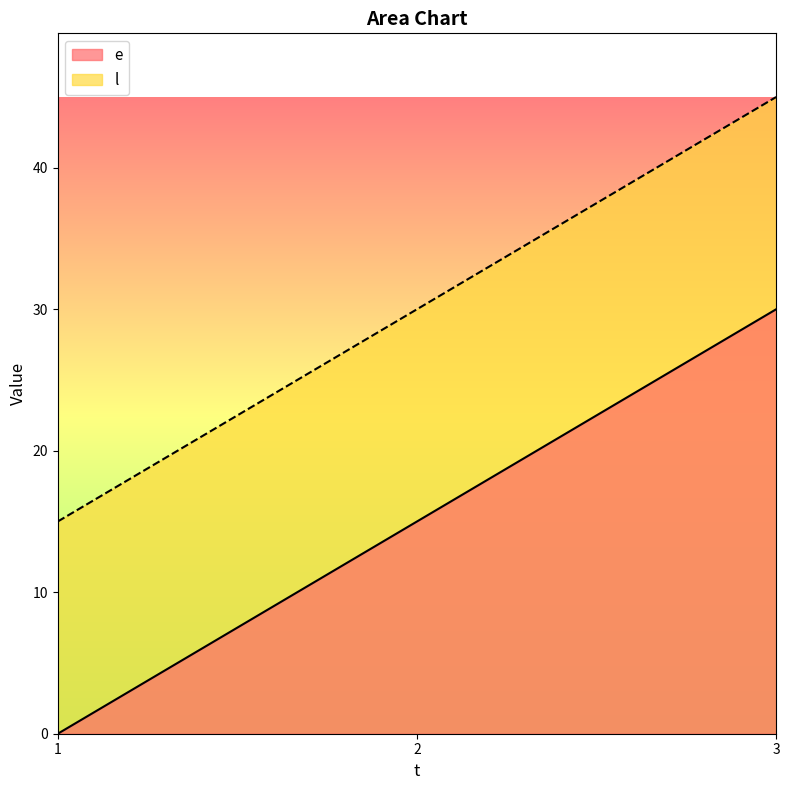

Where is e nearest to the value 15?

2